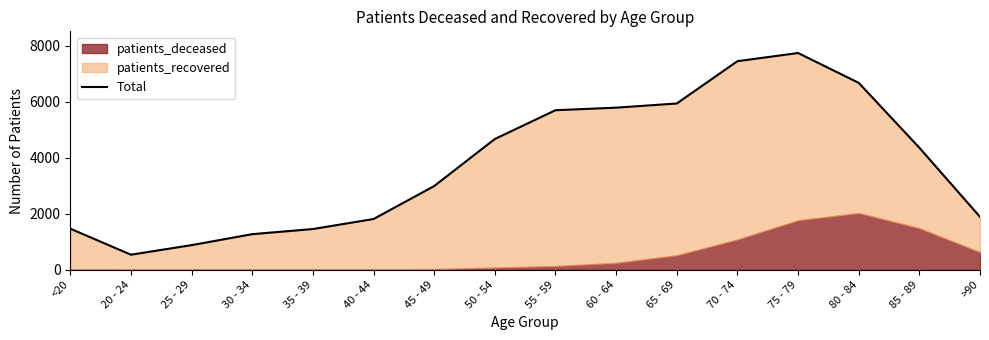

What is the value of the 5th point from the left?

1456